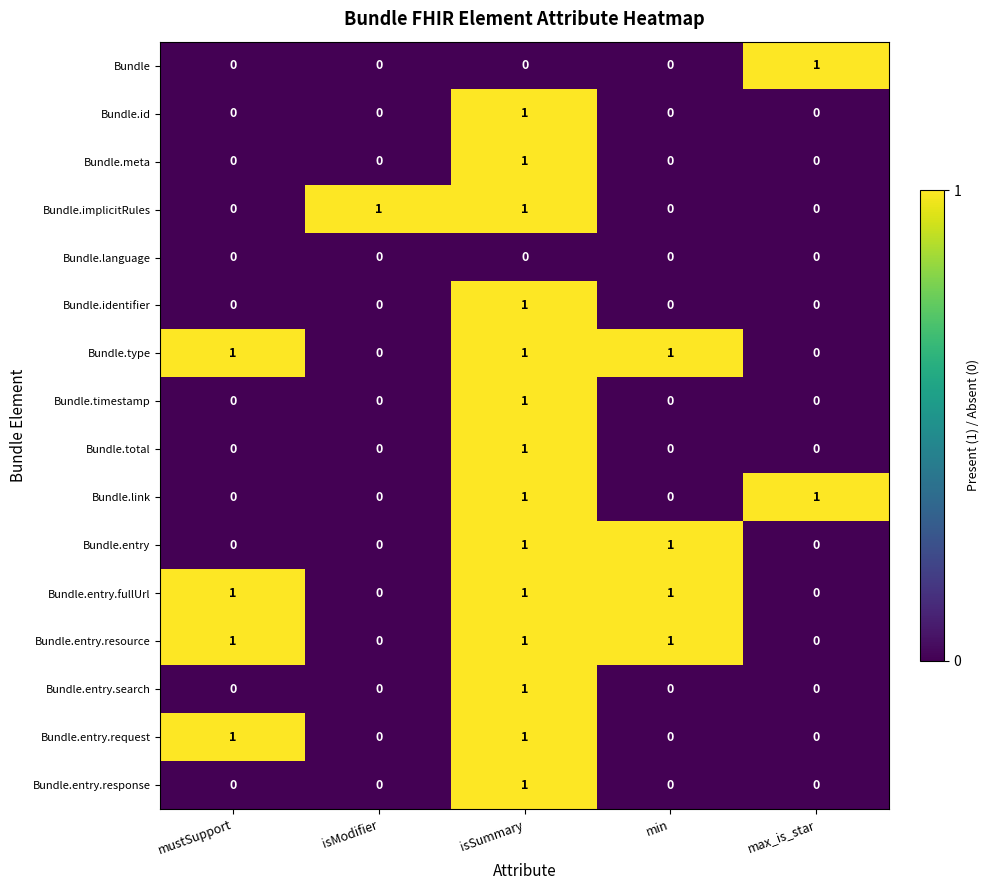

What is the difference between the highest and lowest values at isSummary?

1